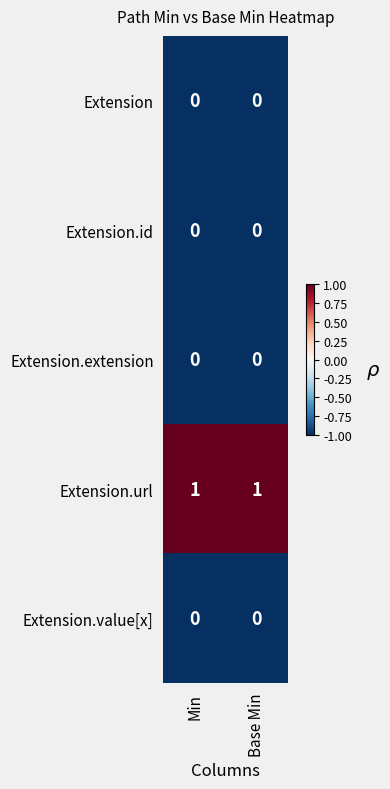

The value of Extension.extension at Base Min is 0. True or false?

True